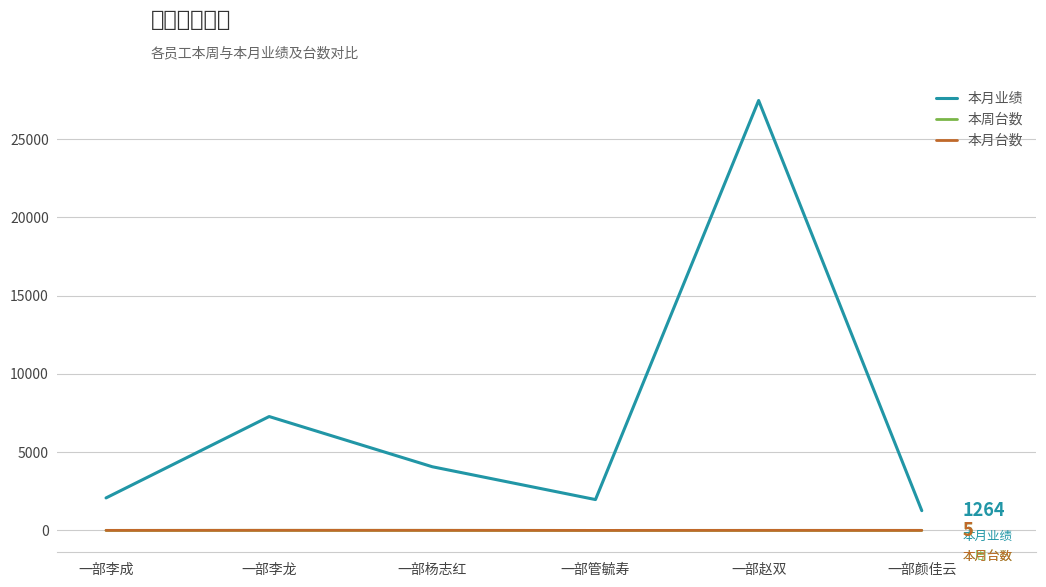

What is the minimum value shown in the chart?

3